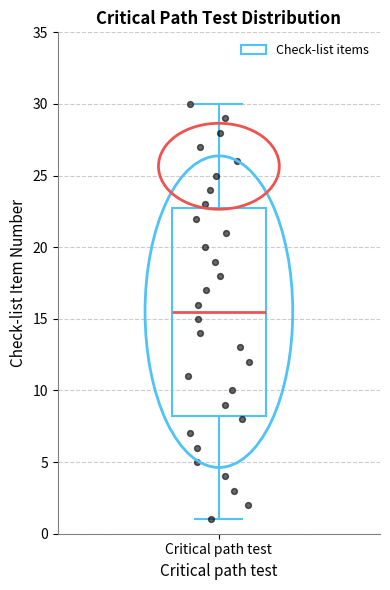

Where is the lower edge of the box for Critical path test on the y-axis? The values are not printed on the chart, so give them approximately, as read against the axis.

8.5